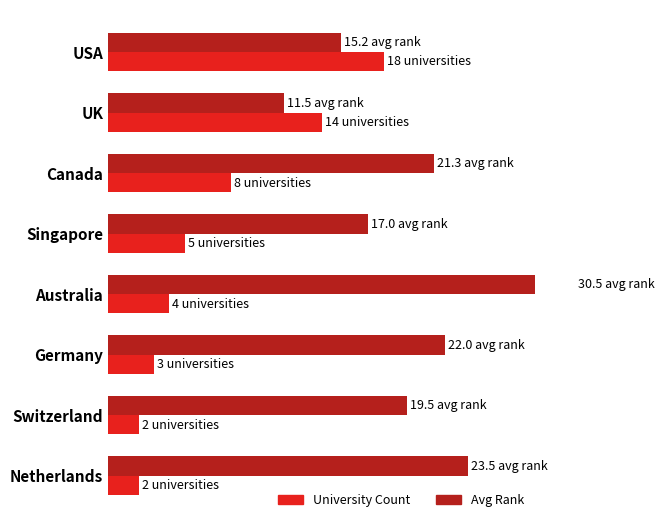

What is the total value across all series at Canada?

29.3